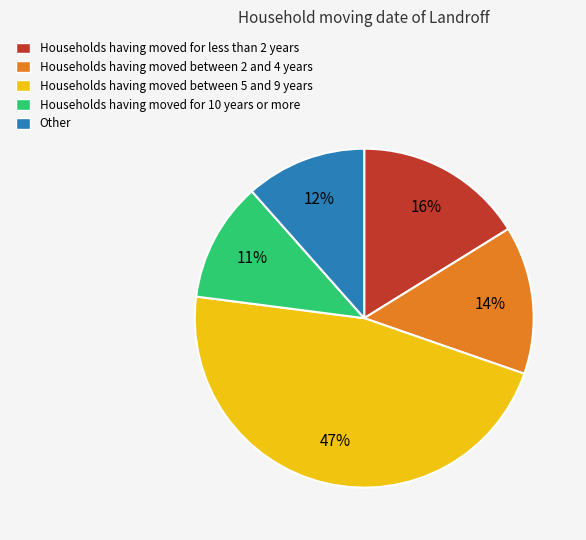

Is the sum of Households having moved for 10 years or more and Households having moved for less than 2 years greater than half?

No